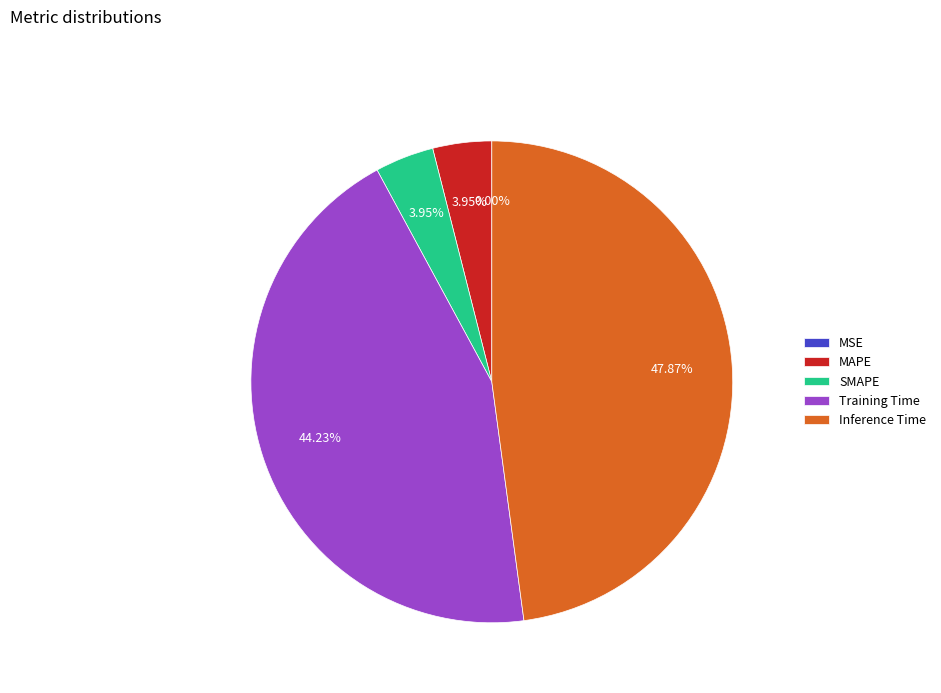

Is the sum of MAPE and Training Time greater than half?

No